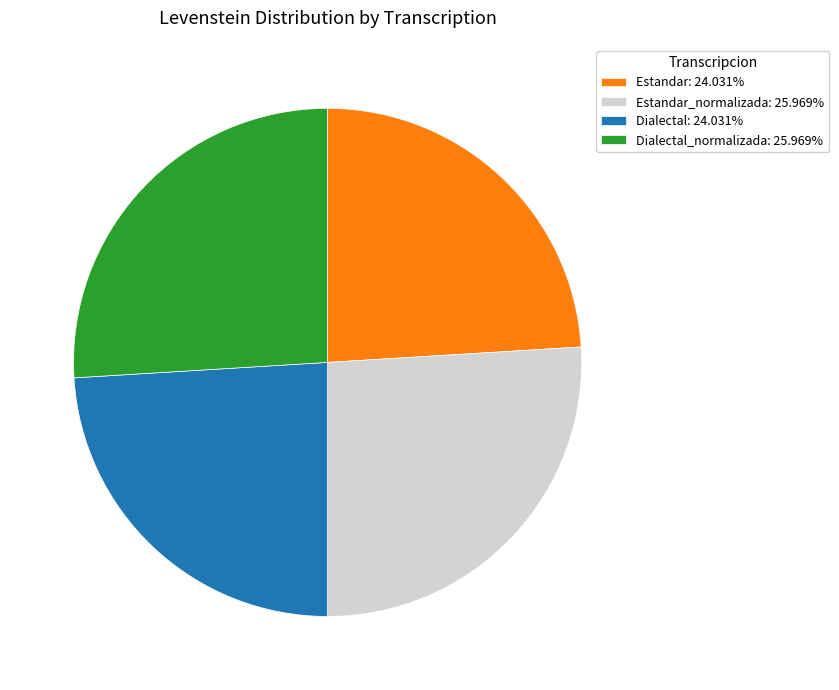

Does Estandar_normalizada: 25.969% represent more than half of the total?

No